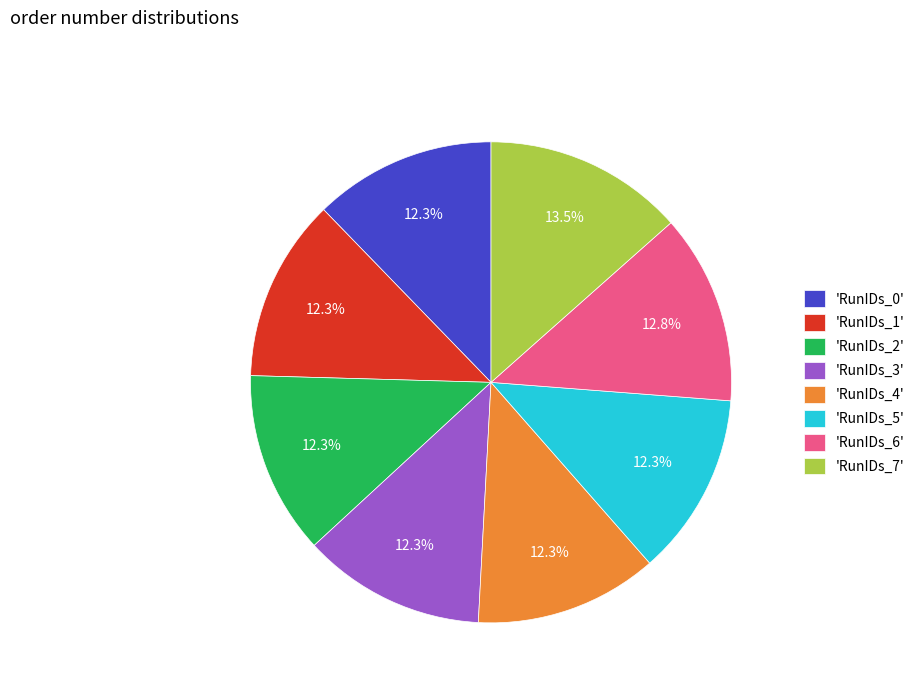

Does any single category account for the majority?

No